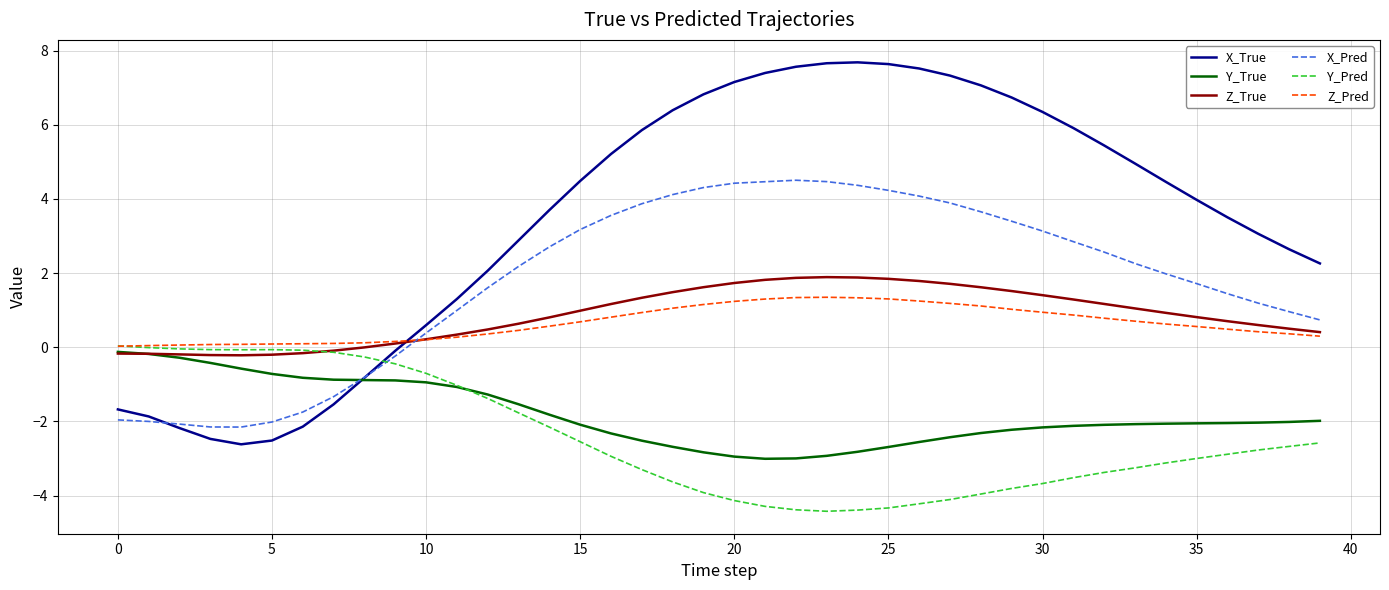

What is the lowest value of the Y_True series?

-3.0